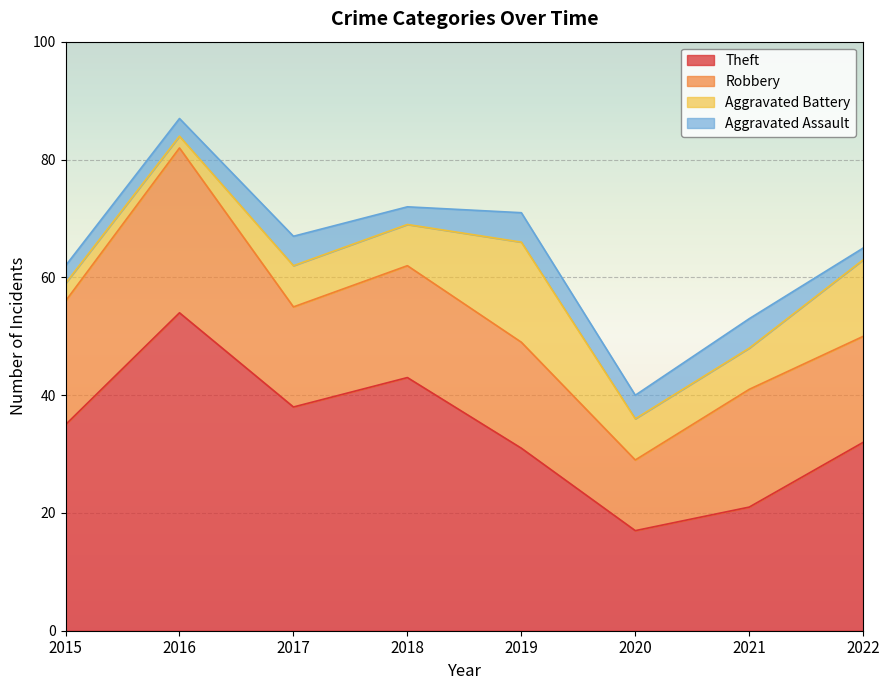

How many interior local valleys does the Robbery series have?

2